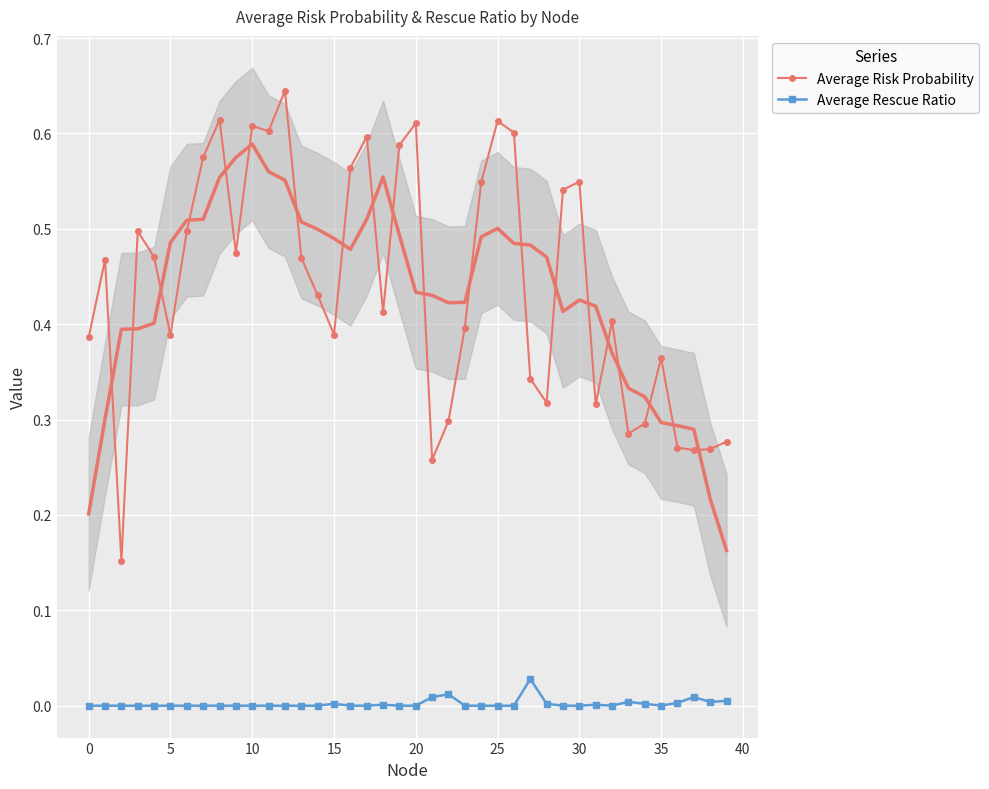

True or false: Average Rescue Ratio and Average Risk Probability cross at least once.

False